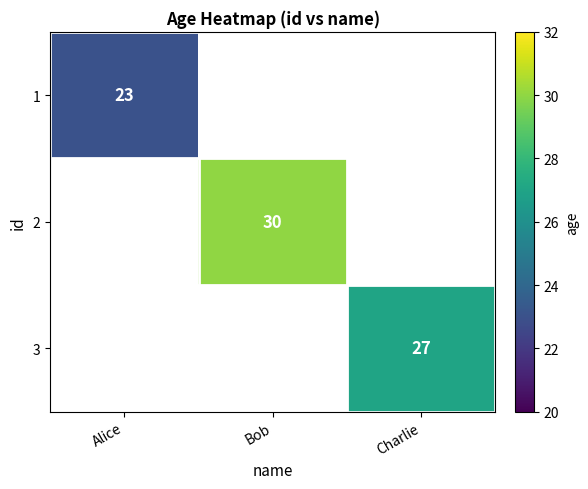

What is the greatest value displayed?

30.0